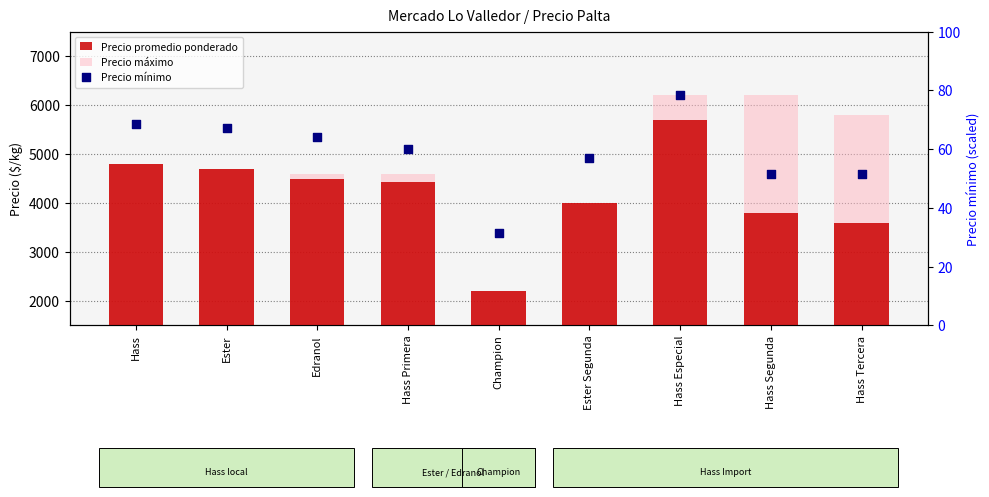

At which category is the sum across all series the highest?

Hass Especial